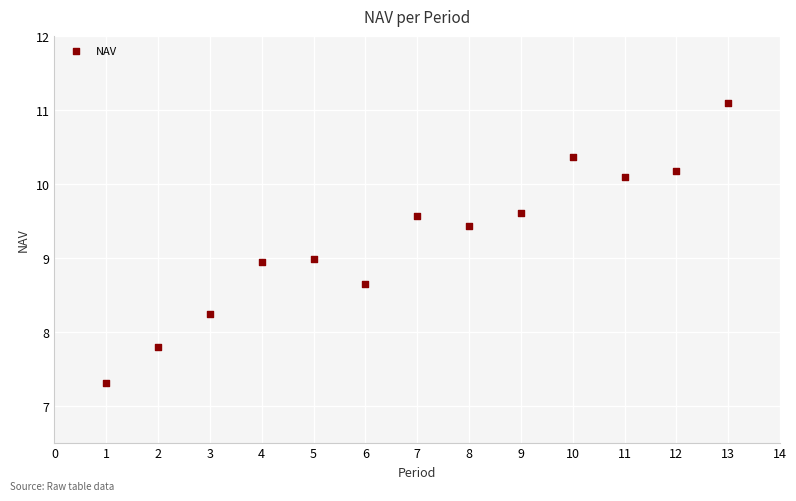

What is the range of X values (max minus min)?

12.0